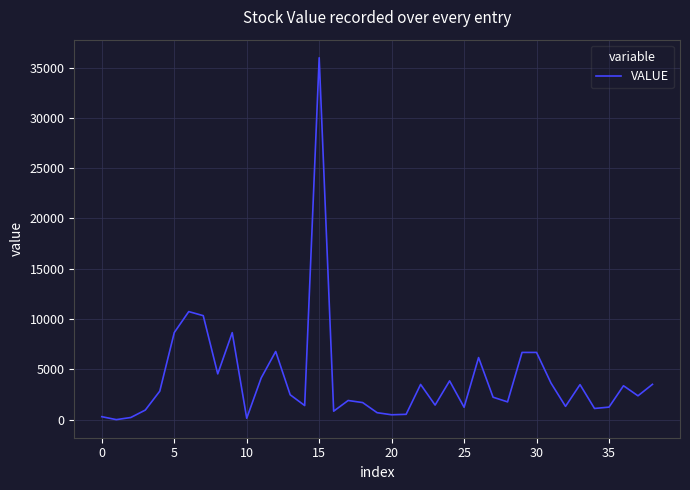

What is the smallest value displayed?

1.4